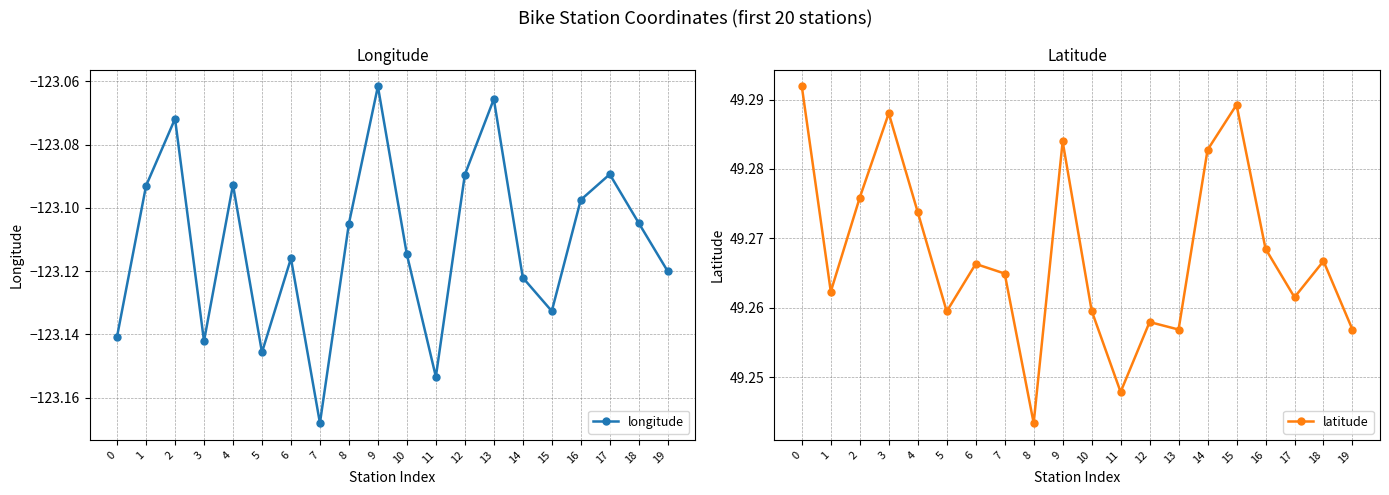

What are all the series names shown in the legend?

longitude, latitude